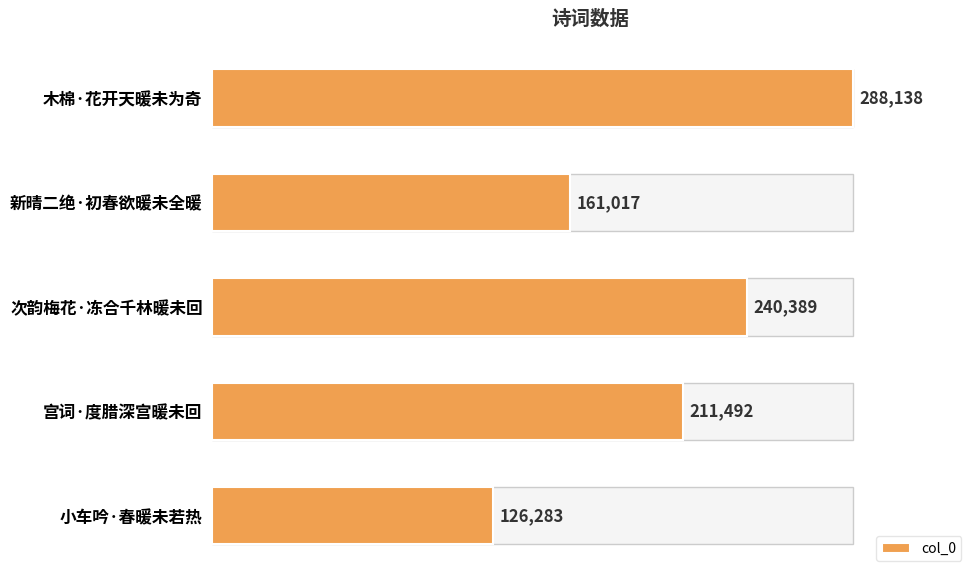

What is the ratio of the value at 新晴二绝·初春欲暖未全暖 to the value at 次韵梅花·冻合千林暖未回?

0.7